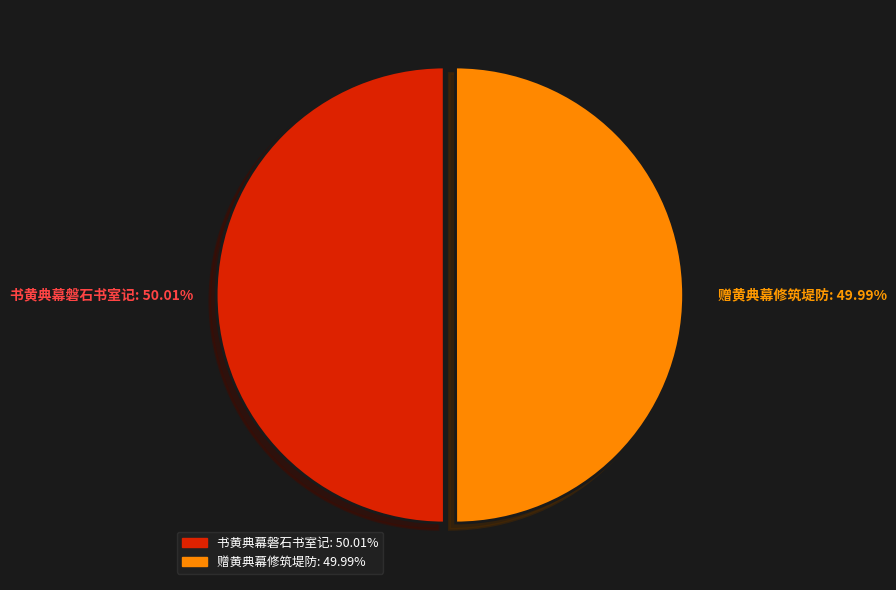

Combined, do 赠黄典幕修筑堤防 and 书黄典幕磐石书室记 account for over 50%?

Yes